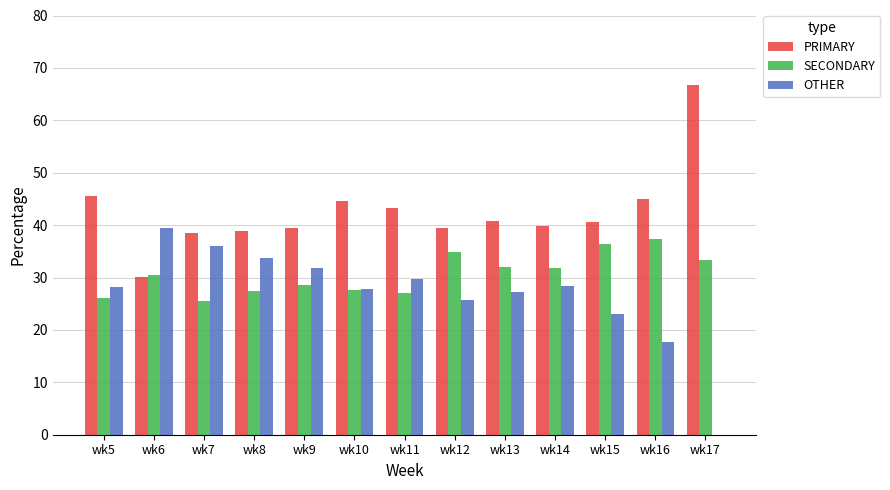

Where is OTHER nearest to the value 19?

wk16